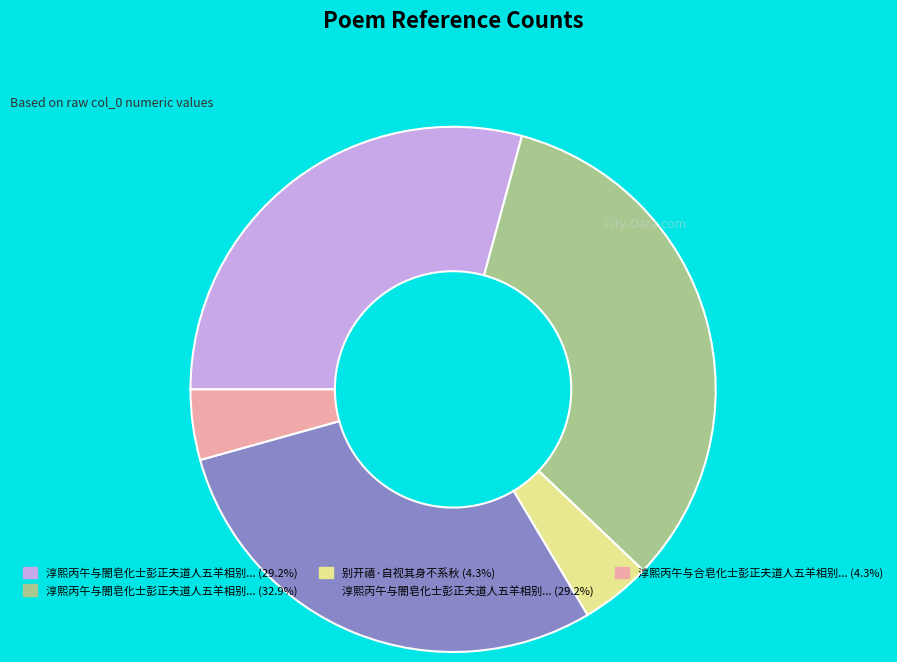

Is there any slice that represents more than half of the pie?

No